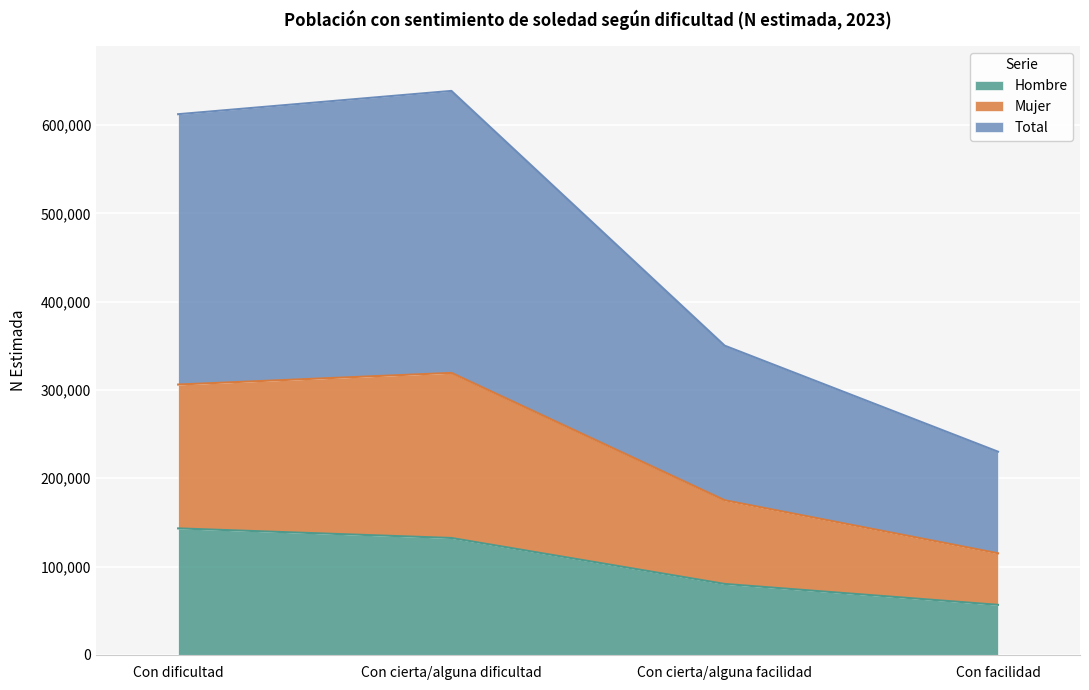

At how many categories does at least one series exceed 614464?

1